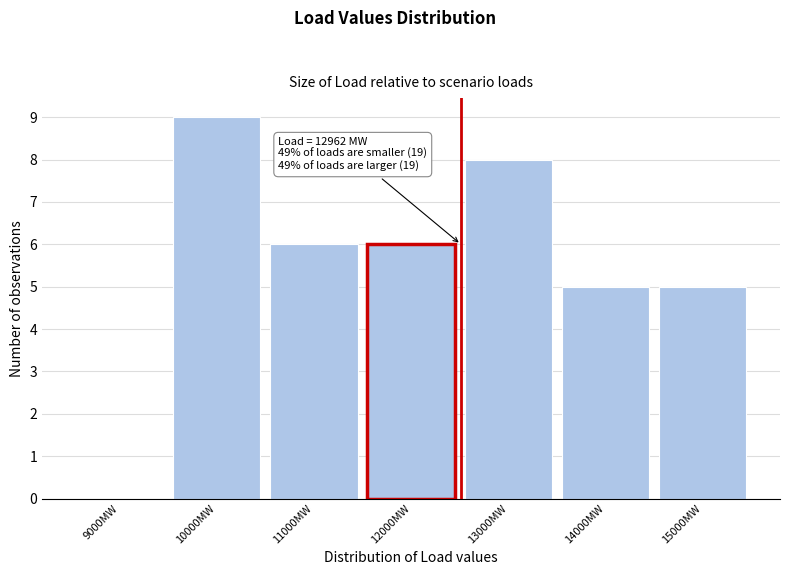

Reading left to right, what are all the values shown in this chart?

9000MW=0	10000MW=9	11000MW=6	12000MW=6	13000MW=8	14000MW=5	15000MW=5